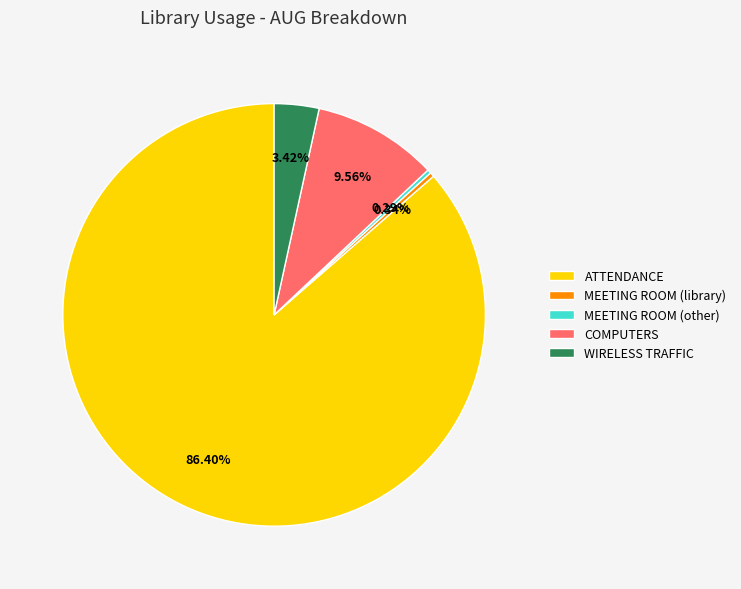

Combined, do MEETING ROOM (library) and WIRELESS TRAFFIC account for over 50%?

No